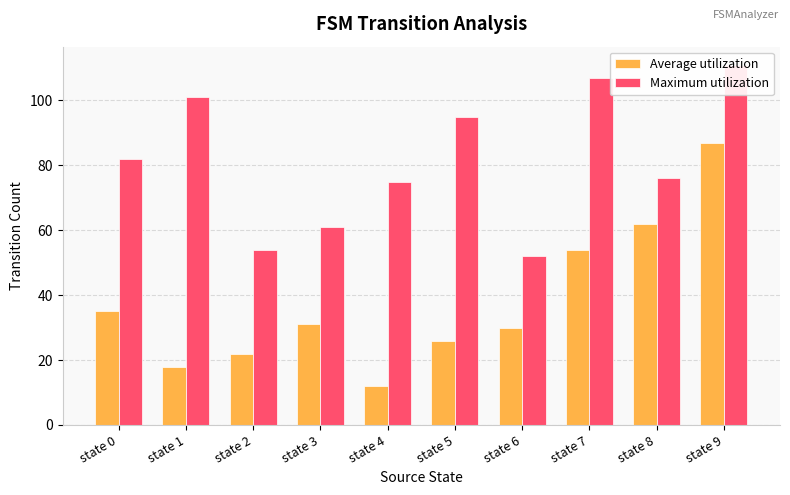

At which label is Average utilization closest to 49?

state 7